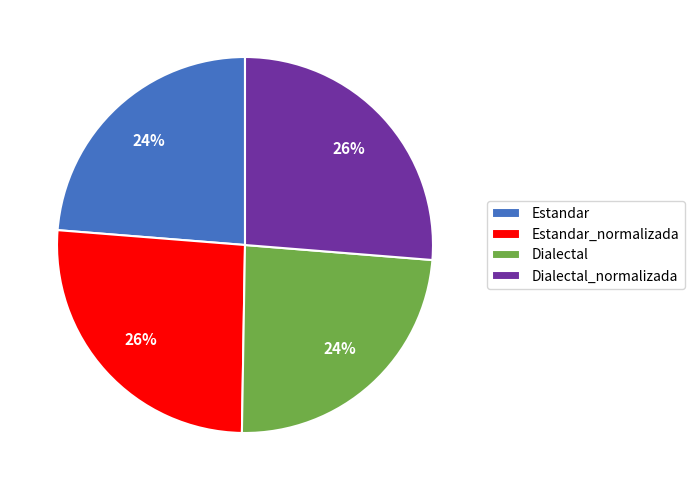

How many slices are in this pie chart?

4